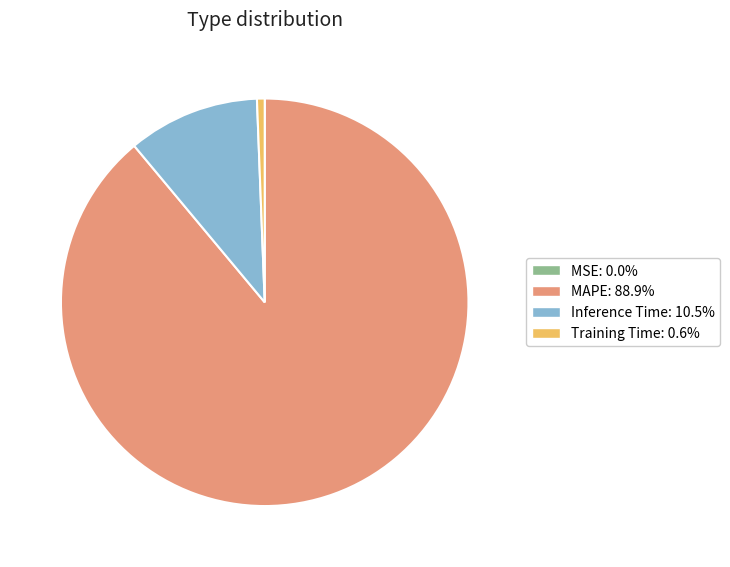

True or false: Training Time accounts for 1% of the total.

True